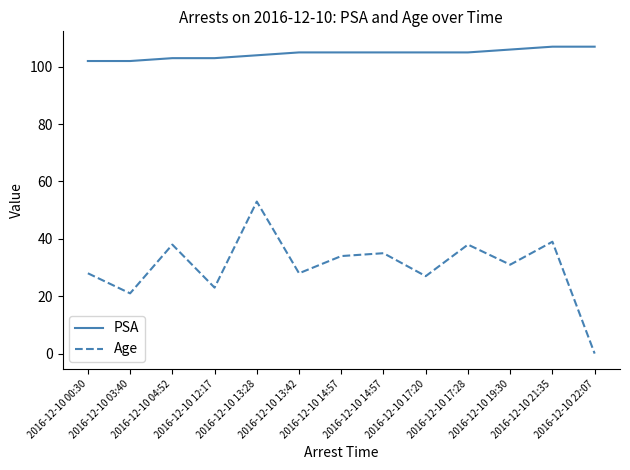

Which category has the highest value in the Age series?

2016-12-10 13:28